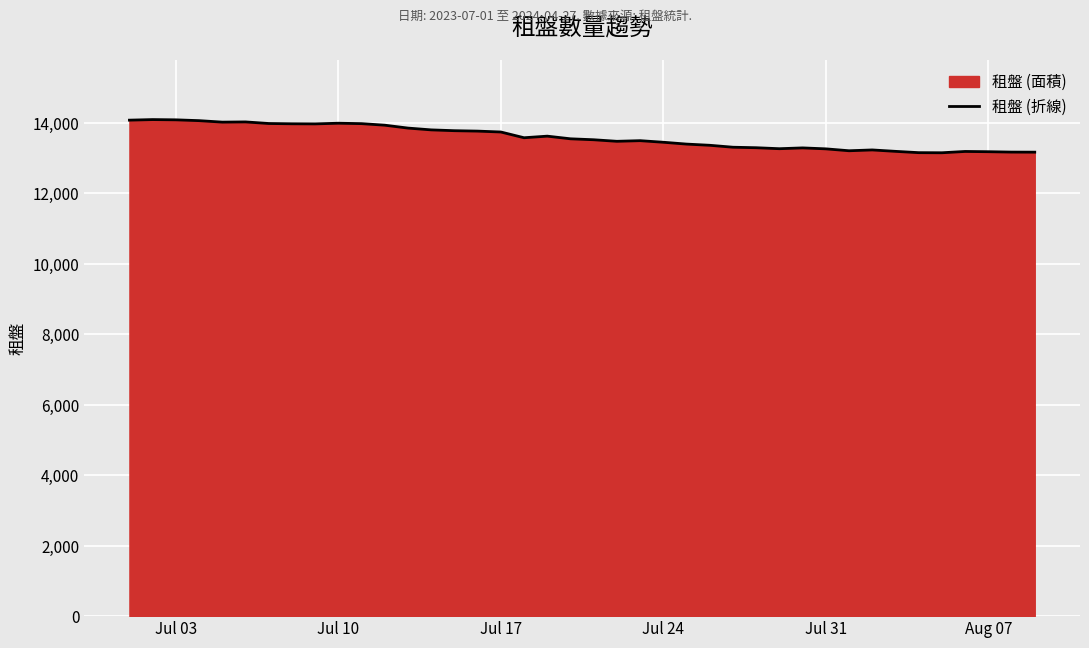

What is the maximum value shown in the chart?

14084